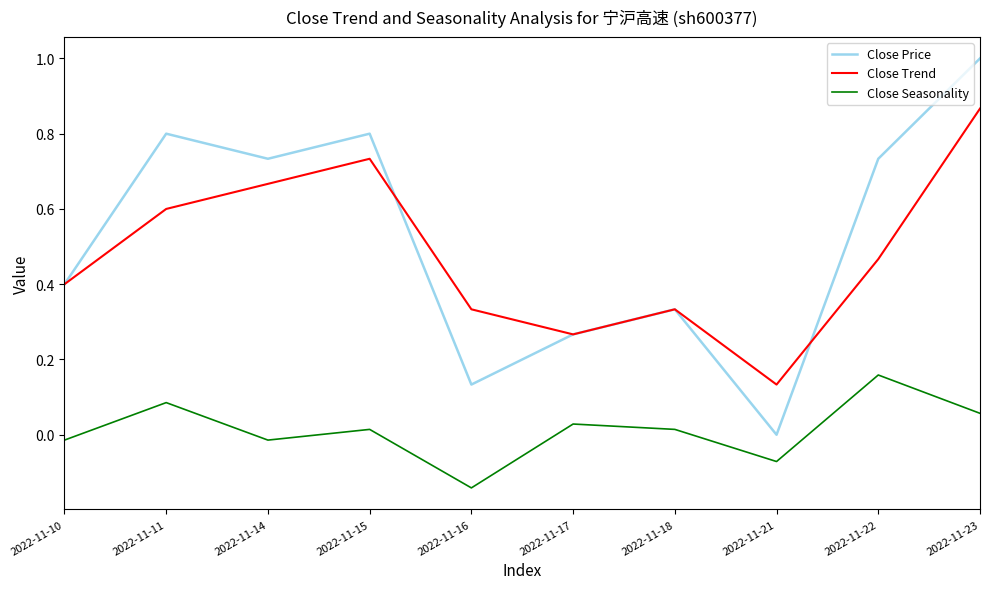

At which category is the sum across all series the highest?

2022-11-23